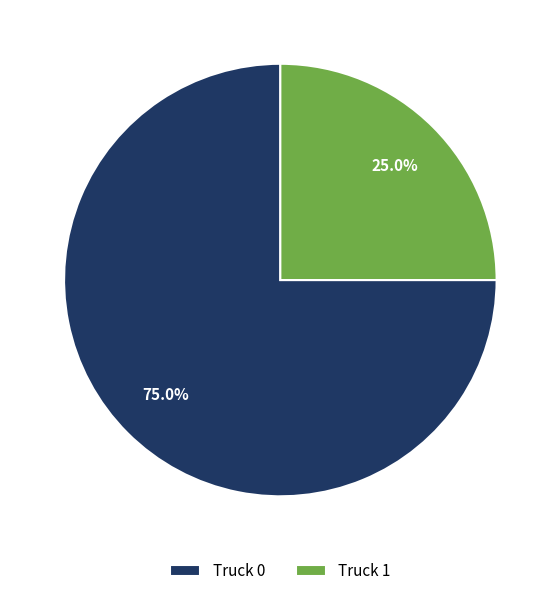

To the nearest percent, what is the difference between the Truck 0 and Truck 1 slice percentages?

50%